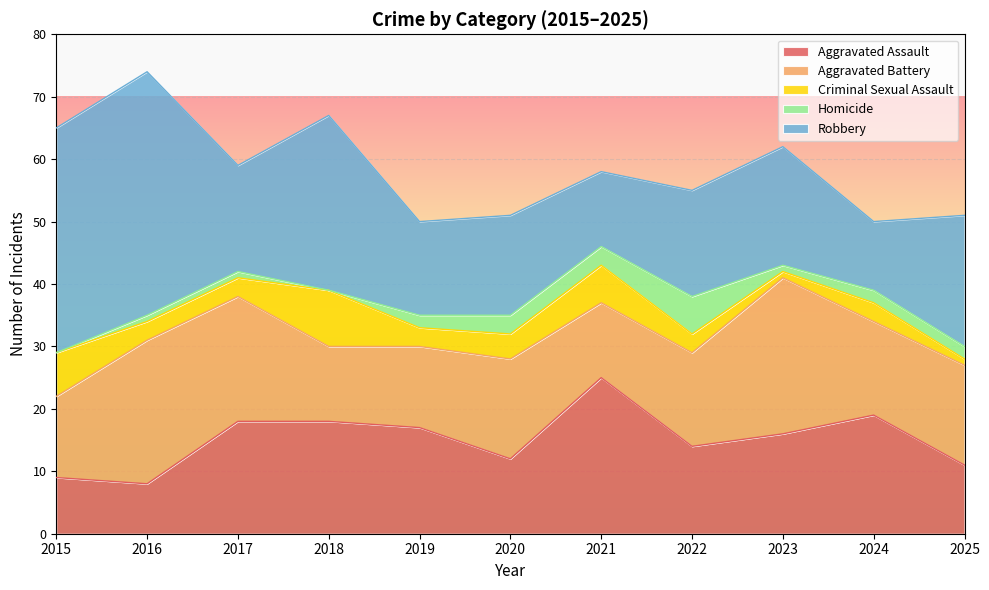

Is it true that Aggravated Assault equals 3 at 2022?

False